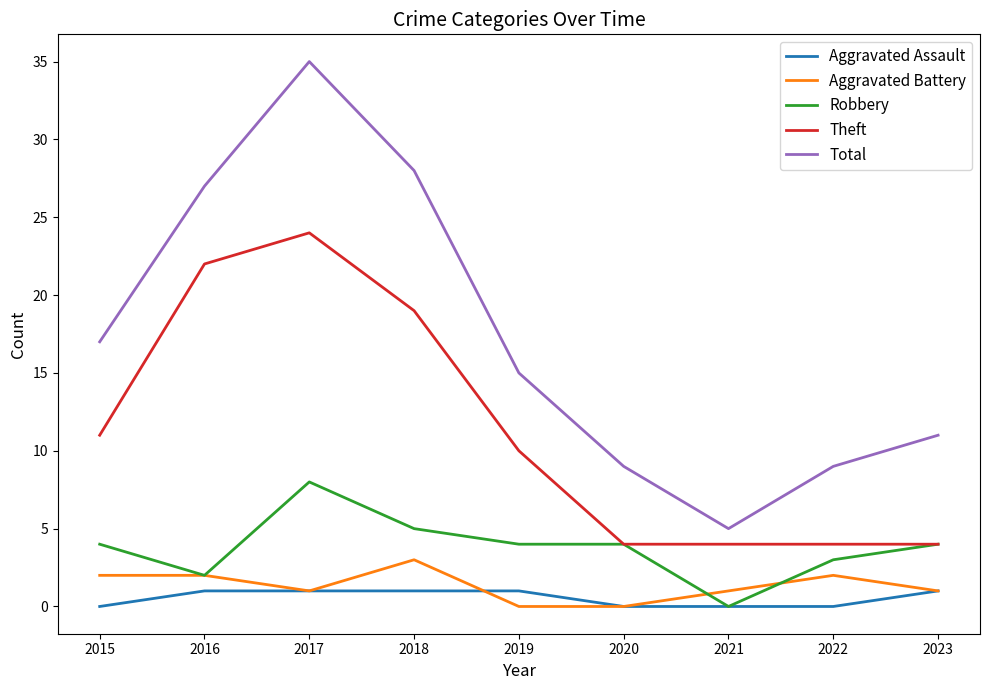

True or false: Theft and Total cross at least once.

False